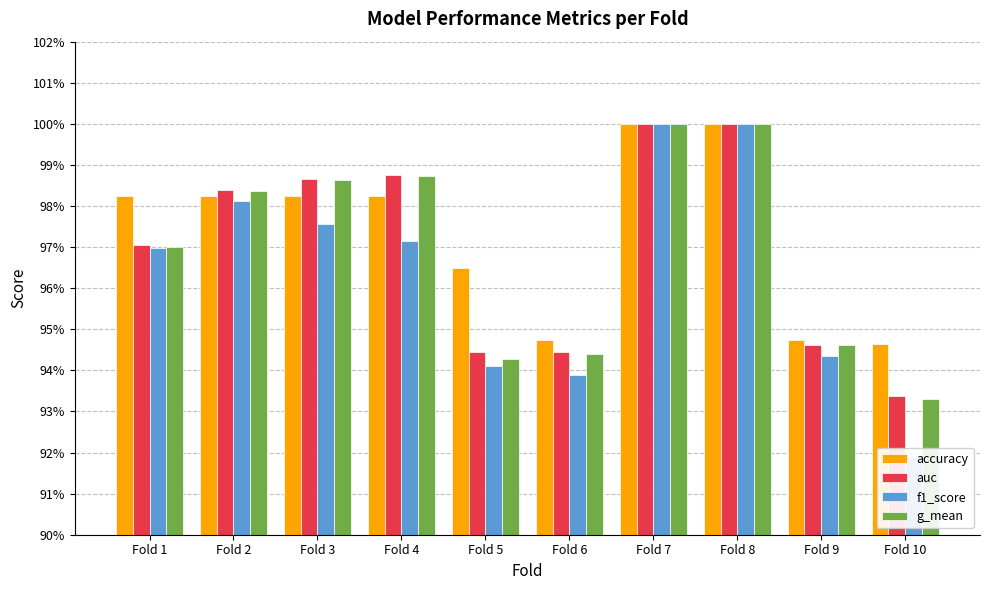

True or false: g_mean has a value of 1.3 at Fold 7.

False